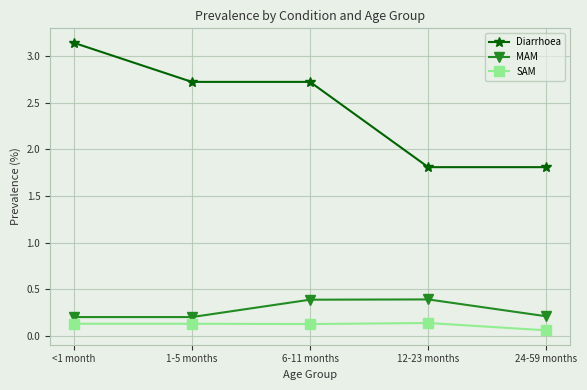

Does the chart have visible grid lines?

Yes